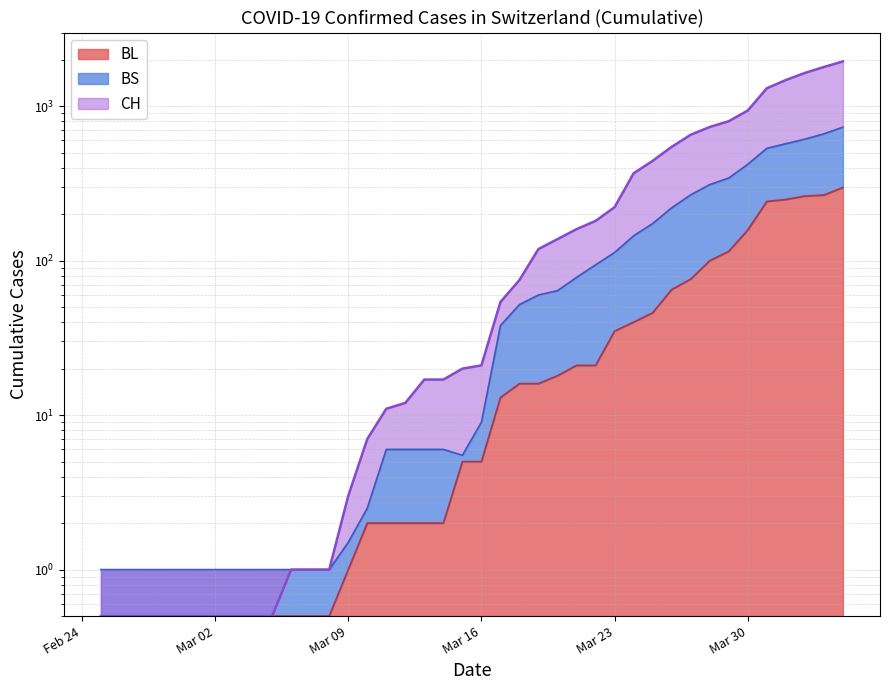

The BL series shows 0.8 at 2020-03-03. True or false?

False